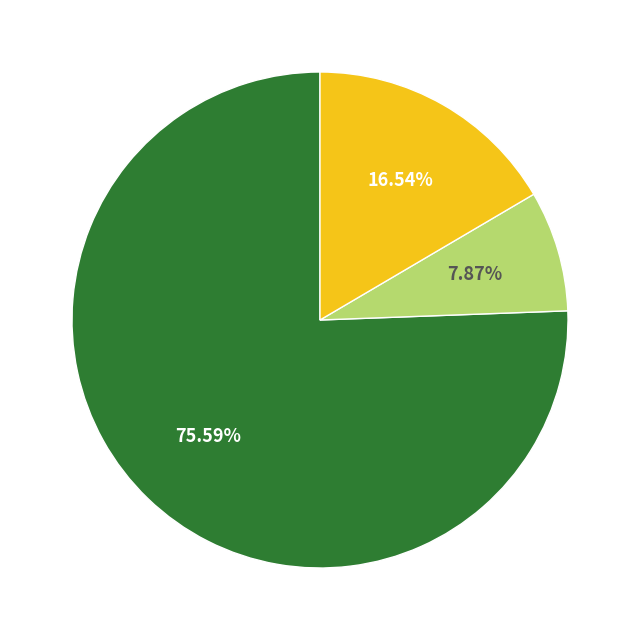

Is there a majority slice in this chart?

Yes